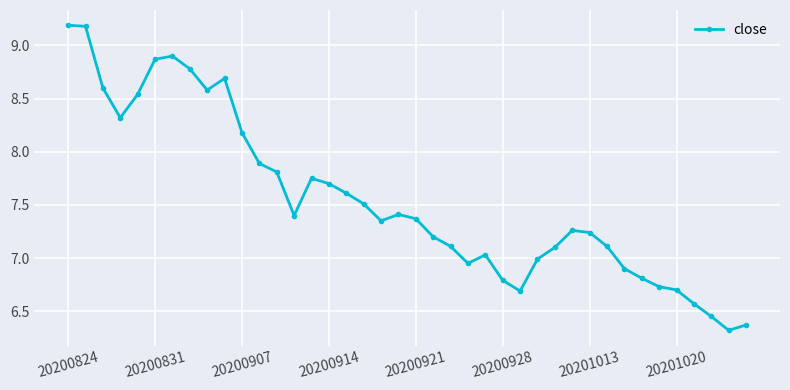

True or false: there are more than 2 points higher than both neighbors.

True